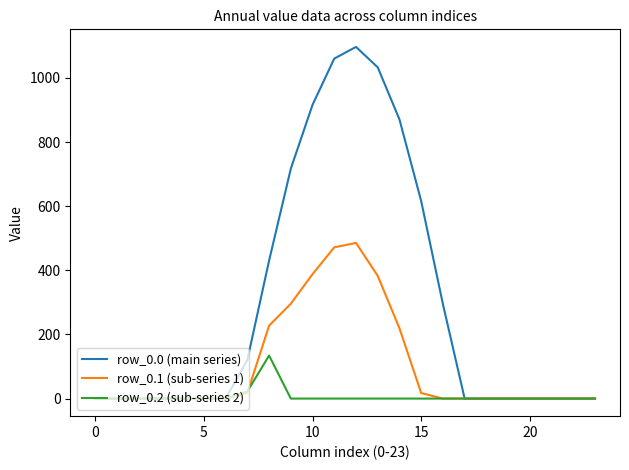

Which series has the widest spread of values?

row_0.0 (main series)